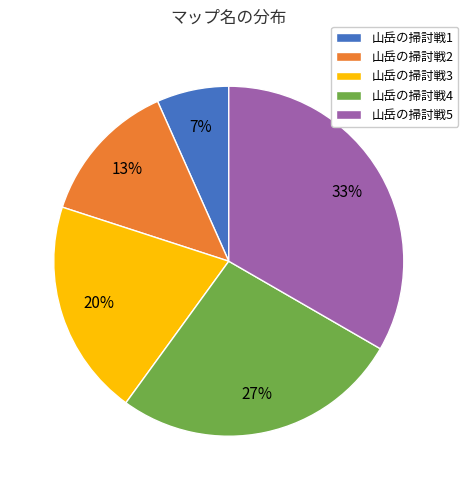

True or false: 山岳の掃討戦3 accounts for 20% of the total.

True